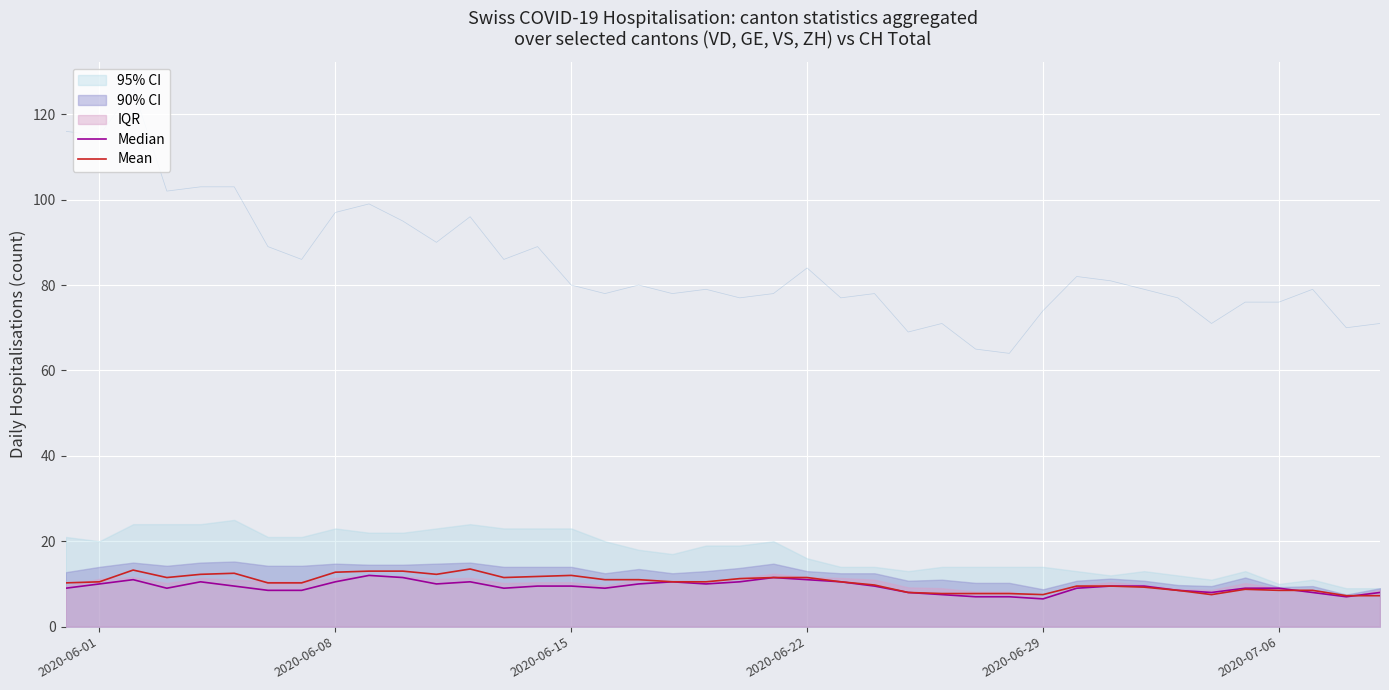

How many intersections are there between Median and Mean?

2